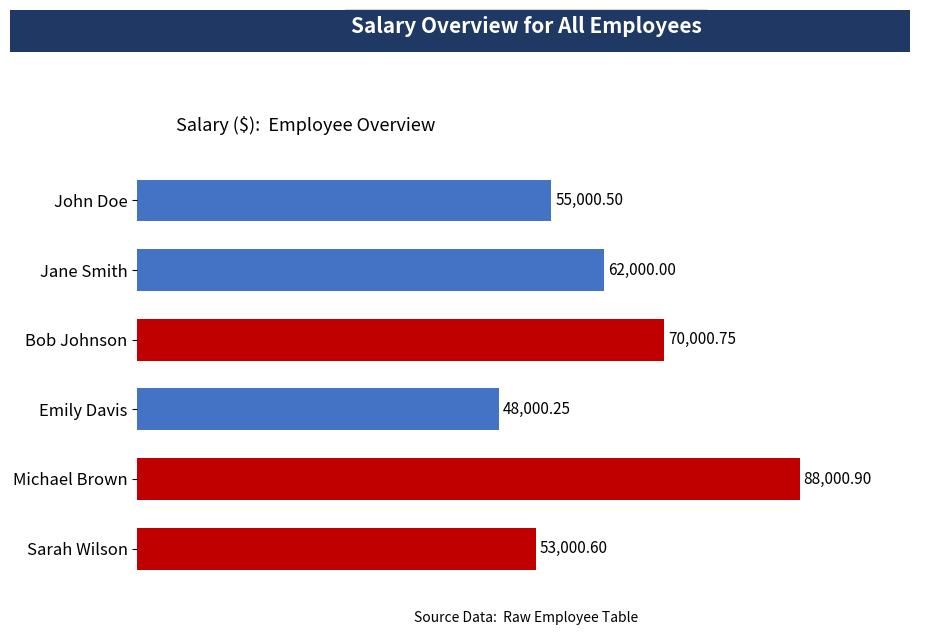

What is the average value?

62667.2